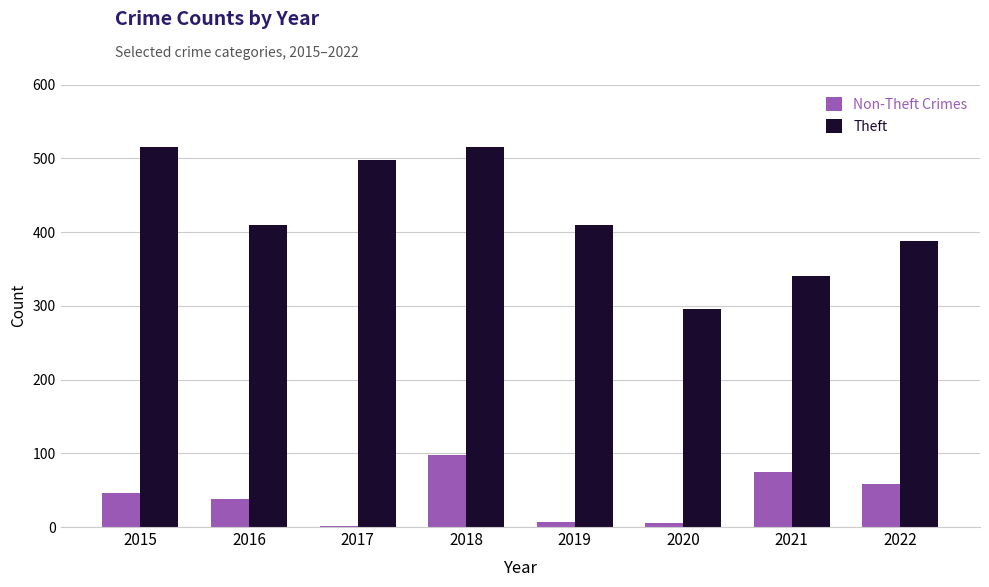

What is the sum of the Theft values at 2017 and 2015?

1012